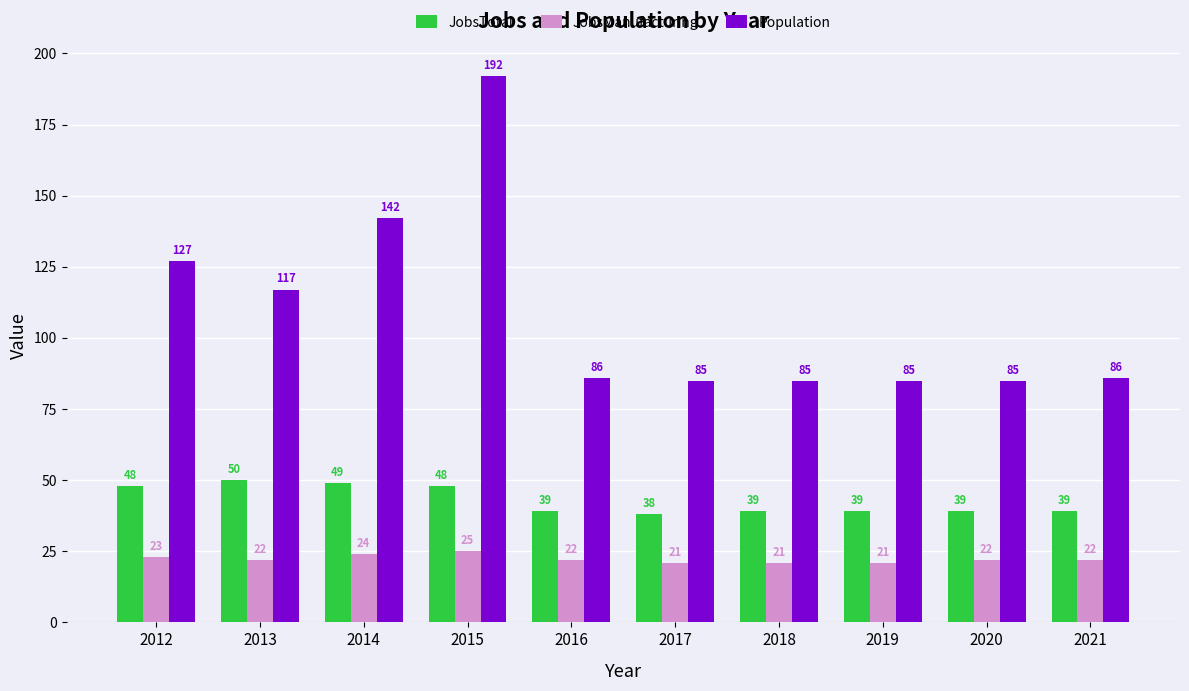

Does the chart contain stacked bars?

No